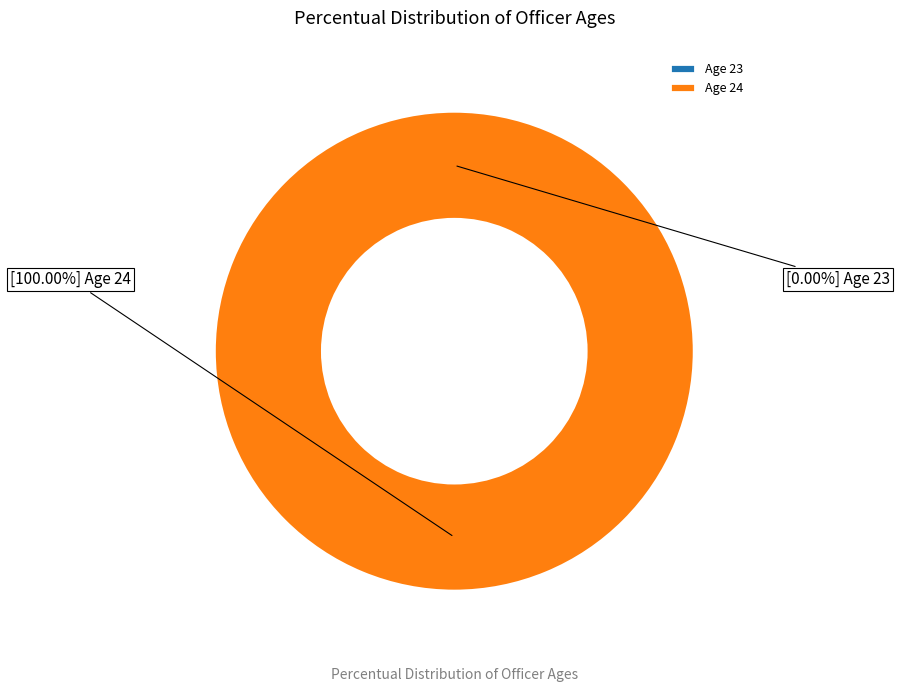

To the nearest percent, what portion does 24 represent?

100%